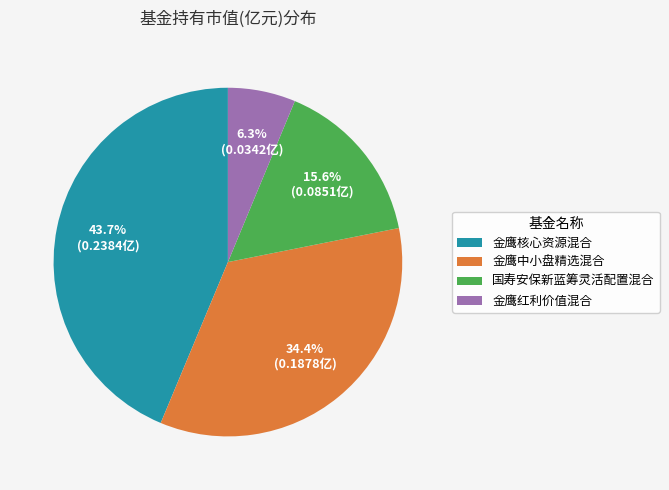

Which category has the biggest portion of the pie?

金鹰核心资源混合